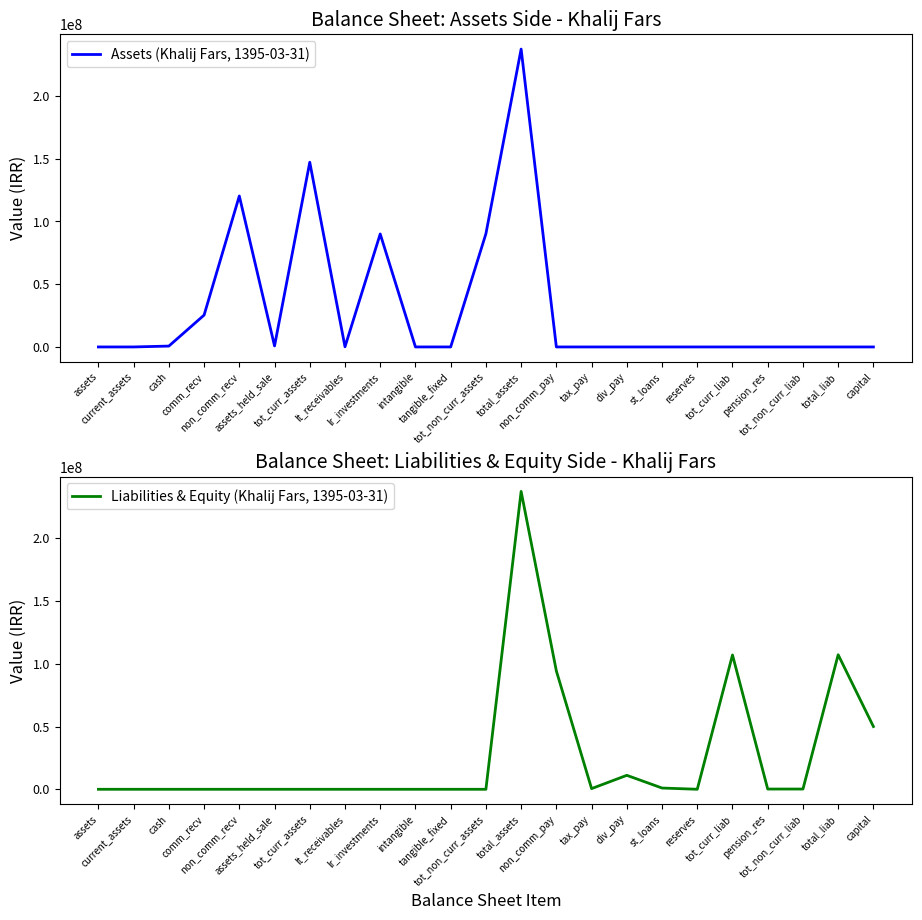

How many series are shown in this chart?

2